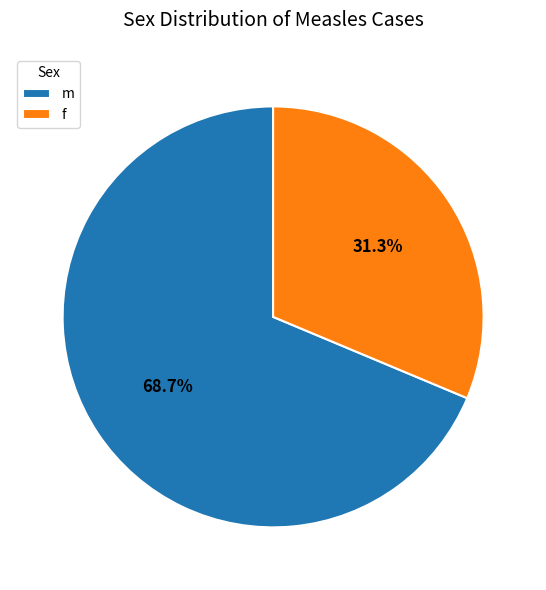

The f slice represents 23% of the pie. True or false?

False